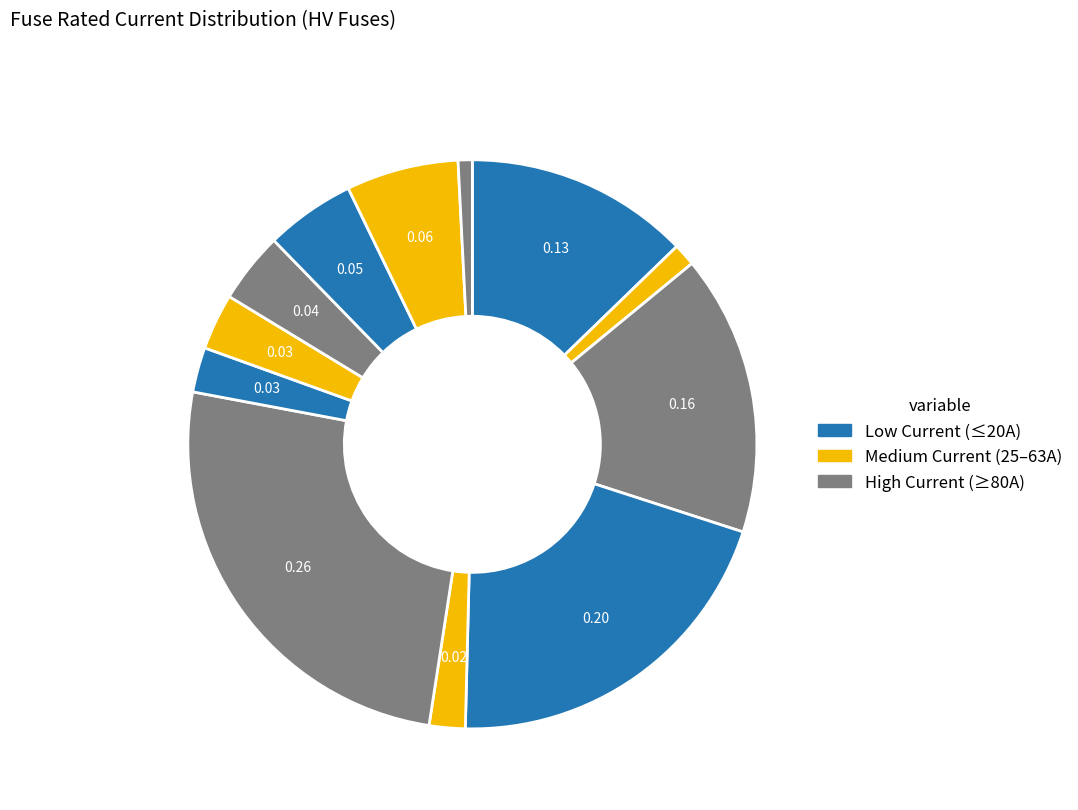

How many slices are in this pie chart?

12